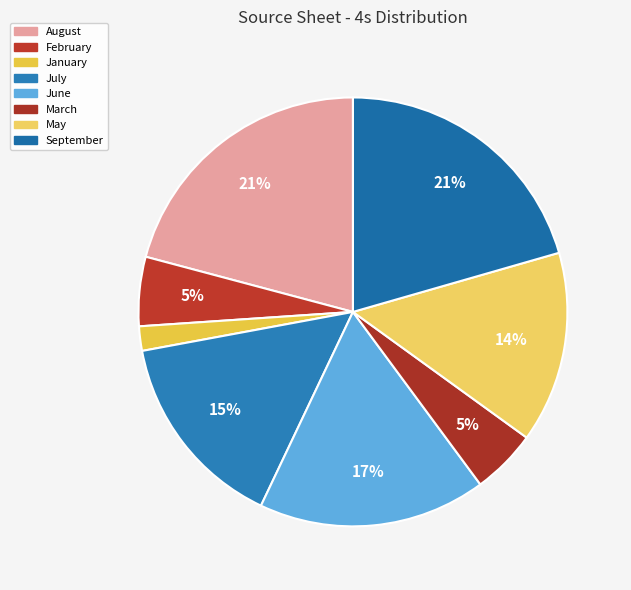

Count the number of slices in the pie.

8